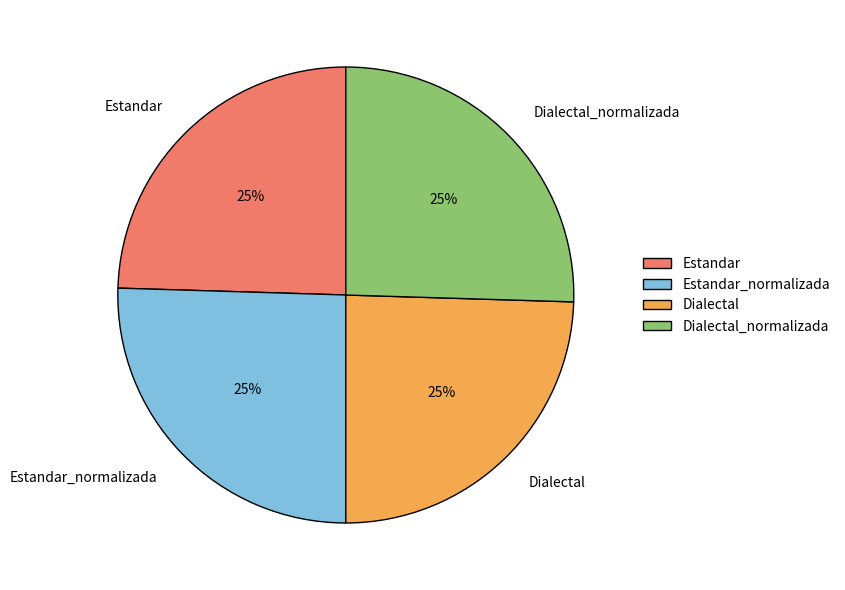

What percentage is the Estandar_normalizada slice, to the nearest percent?

25%